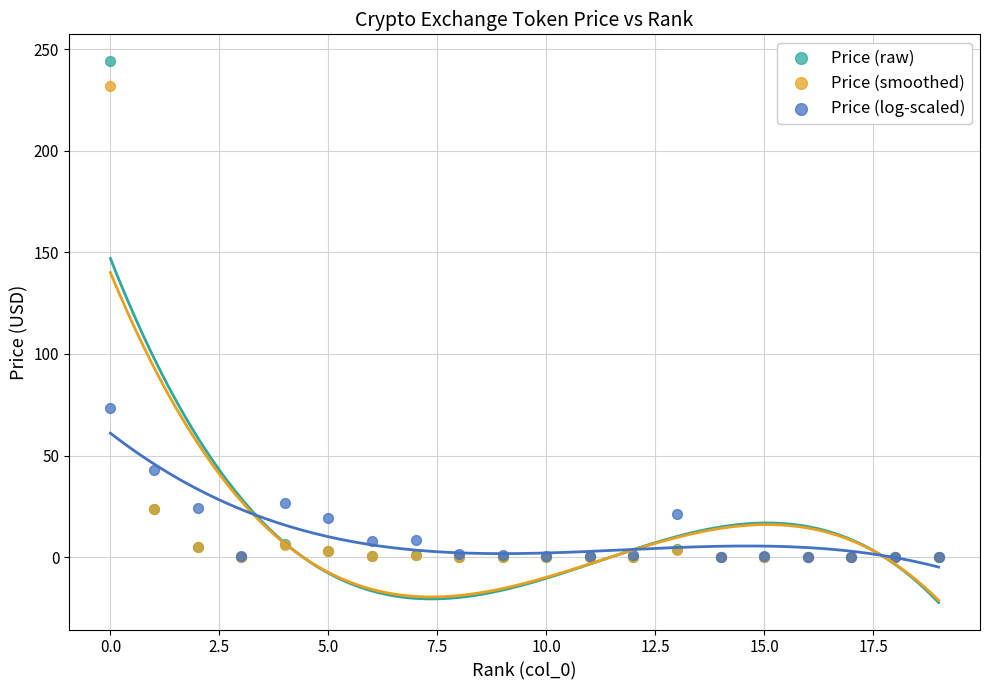

In the Price (smoothed) series, what Y value is closest to 115?

23.6